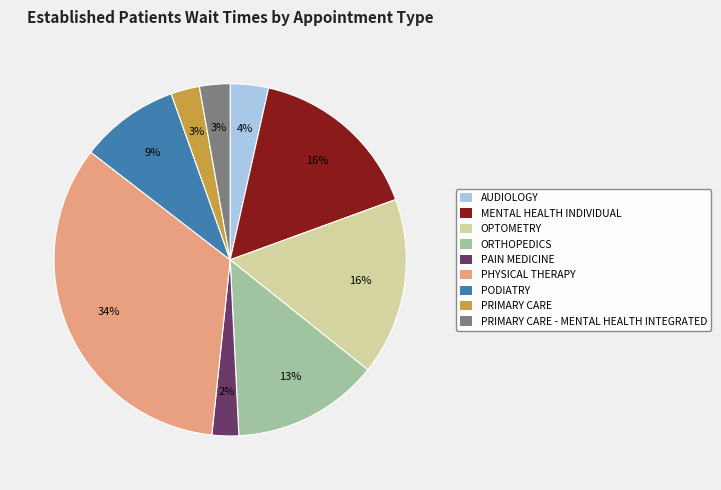

Do MENTAL HEALTH INDIVIDUAL and ORTHOPEDICS together represent more than half of the pie?

No